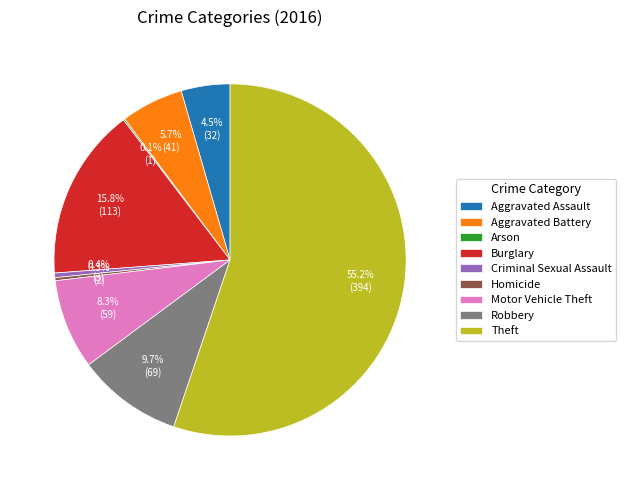

Which slice is the largest?

Theft